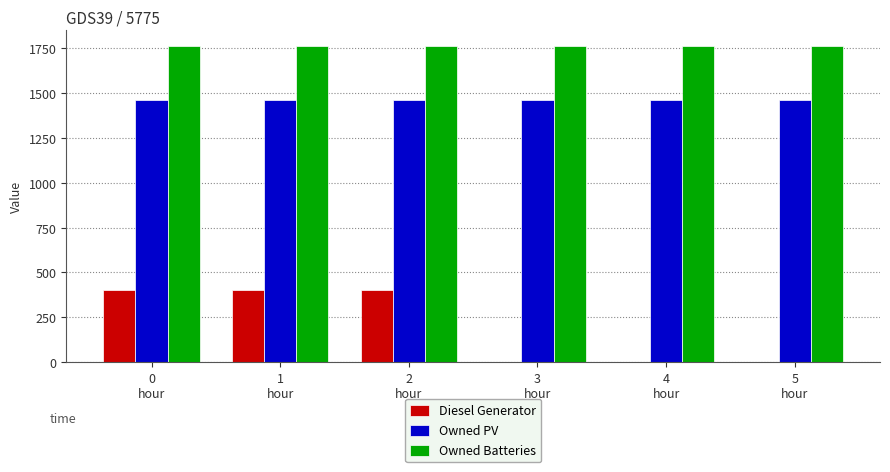

Reading left to right, what are all the values shown in this chart?

Diesel Generator: 400	400	400	0	0	0
Owned PV: 1461	1461	1461	1461	1461	1461
Owned Batteries: 1762	1762	1762	1762	1762	1762